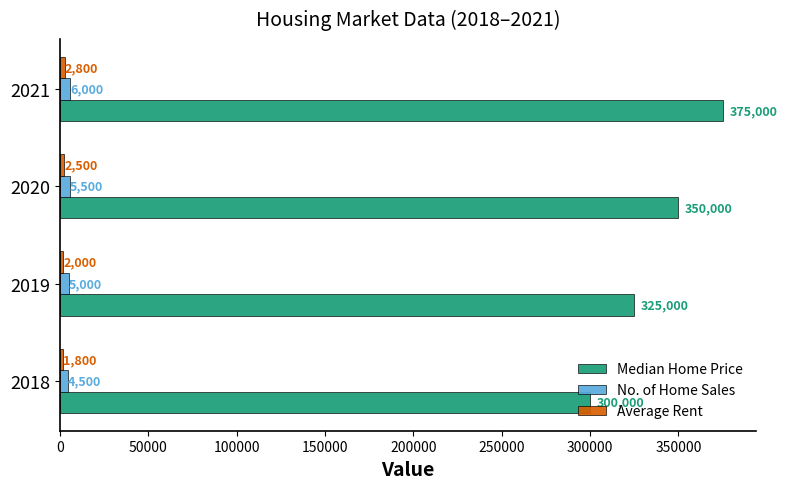

How many data points does each series have?

4